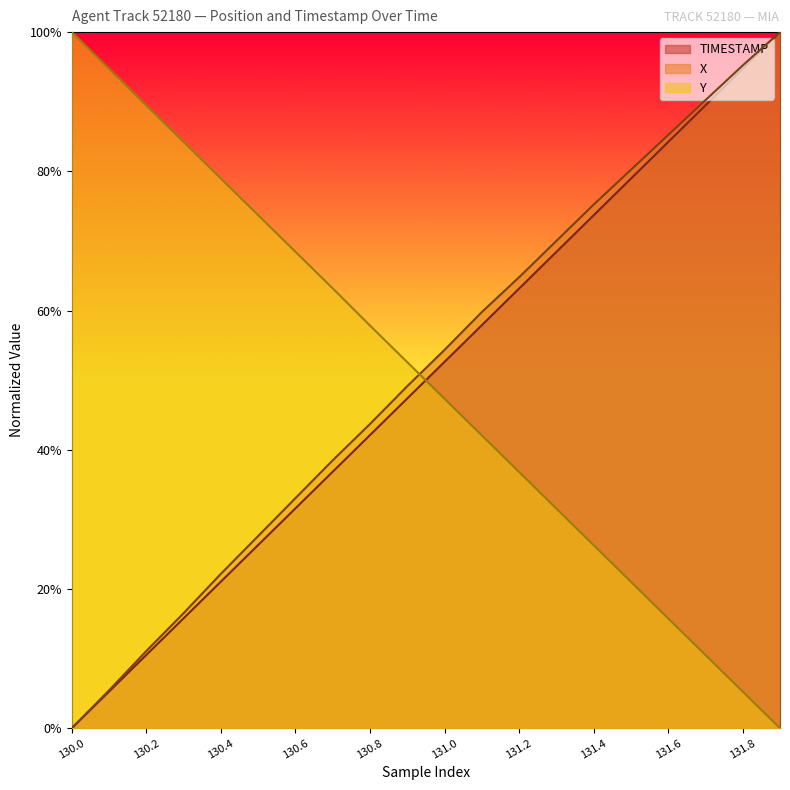

Reading right to left, extract all data points from this chart.

X: 1.0	1.0	0.9	0.9	0.8	0.8	0.7	0.6	0.6	0.5	0.5	0.4	0.4	0.3	0.3	0.2	0.2	0.1	0.1	0.0
Y: 0.0	0.1	0.1	0.2	0.2	0.3	0.3	0.4	0.4	0.5	0.5	0.6	0.6	0.7	0.7	0.8	0.8	0.9	0.9	1.0
TIMESTAMP: 1.0	0.9	0.9	0.8	0.8	0.7	0.7	0.6	0.6	0.5	0.5	0.4	0.4	0.3	0.3	0.2	0.2	0.1	0.1	0.0